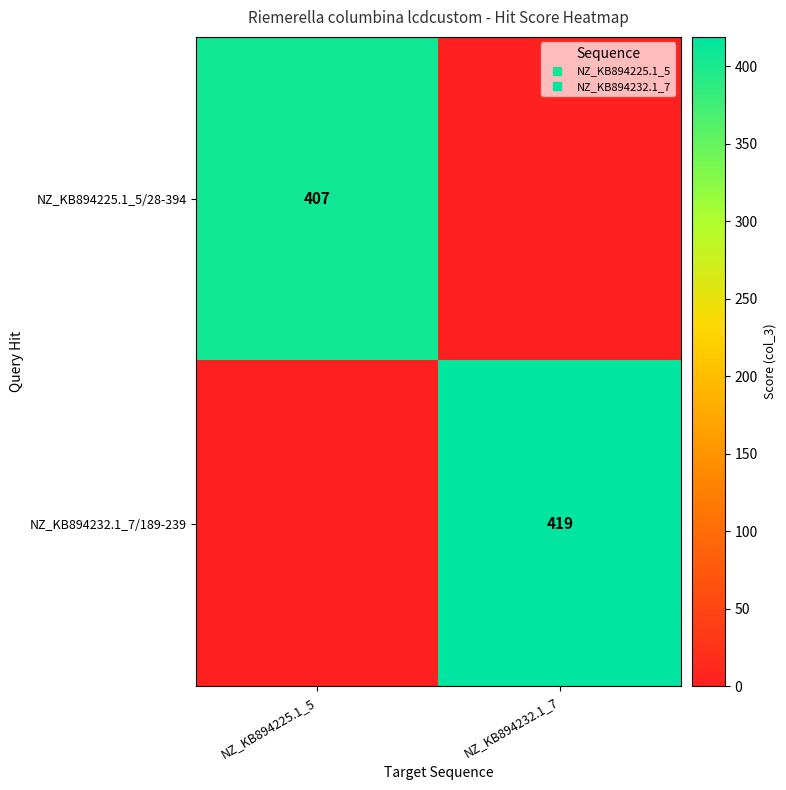

How many positive values does the NZ_KB894232.1_7/189-239 series have?

1